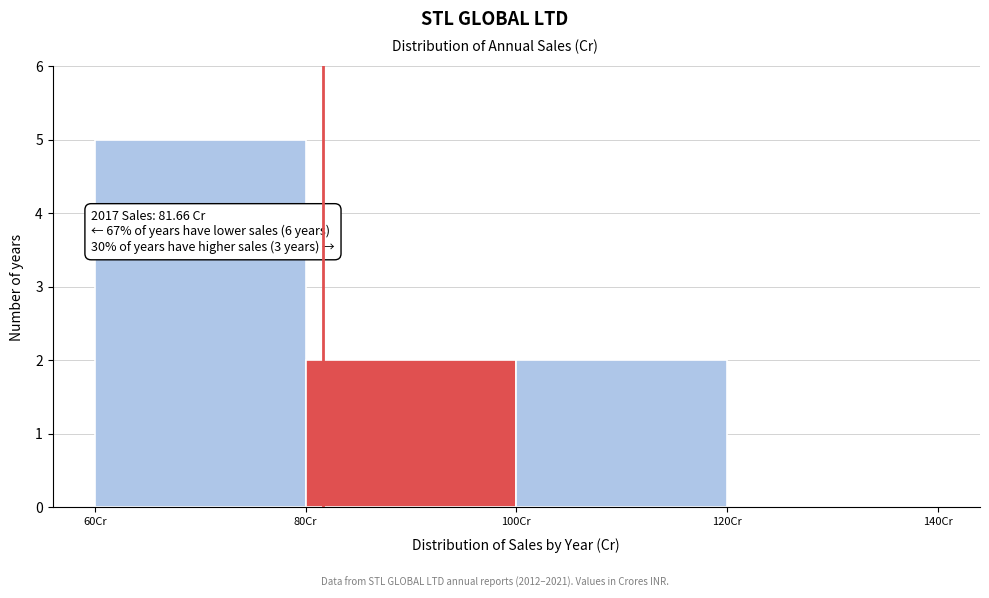

Over which range of the x-axis is the bar tallest?

60 to 80